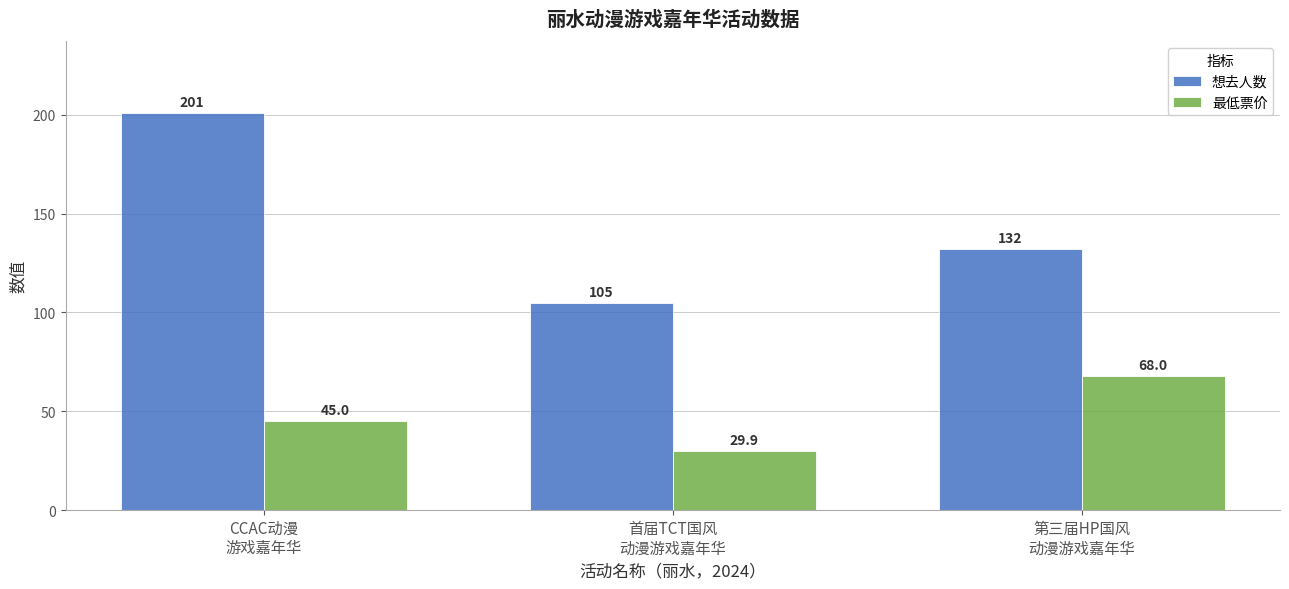

Reading left to right, what are all the values shown in this chart?

想去人数: CCAC动漫
游戏嘉年华=201.0	首届TCT国风
动漫游戏嘉年华=105.0	第三届HP国风
动漫游戏嘉年华=132.0
最低票价: CCAC动漫
游戏嘉年华=45.0	首届TCT国风
动漫游戏嘉年华=29.9	第三届HP国风
动漫游戏嘉年华=68.0